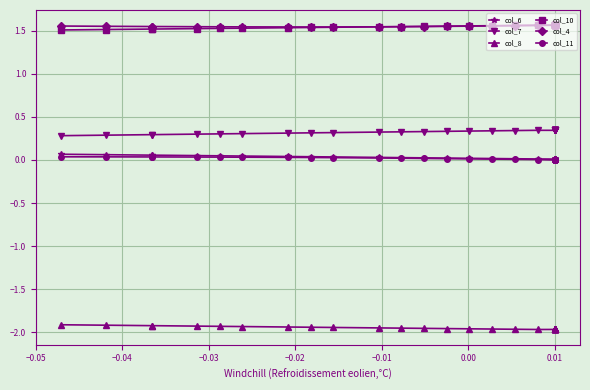

What is the smallest value displayed?

-2.0